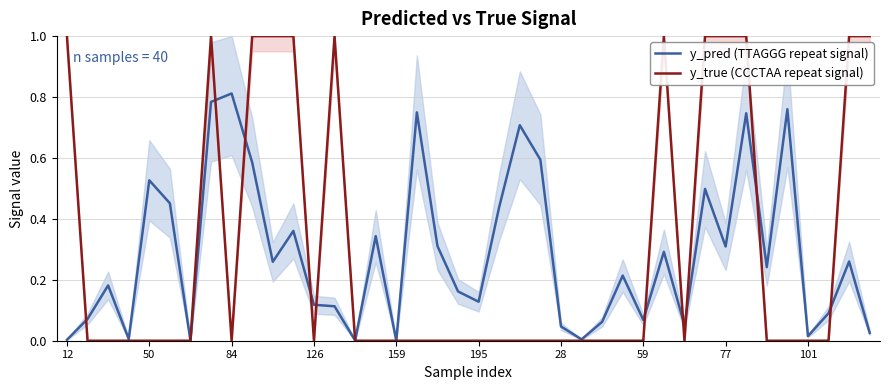

The value of y_true (CCCTAA repeat signal) at 50 is 0.0. True or false?

True